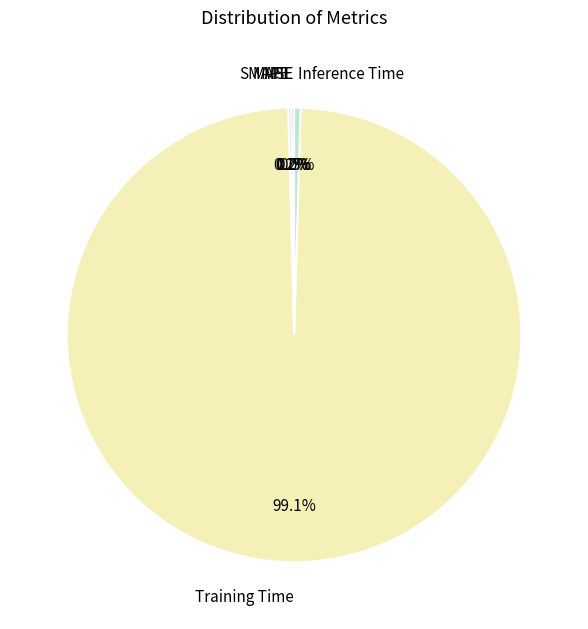

To the nearest percent, what is the average slice percentage?

20%